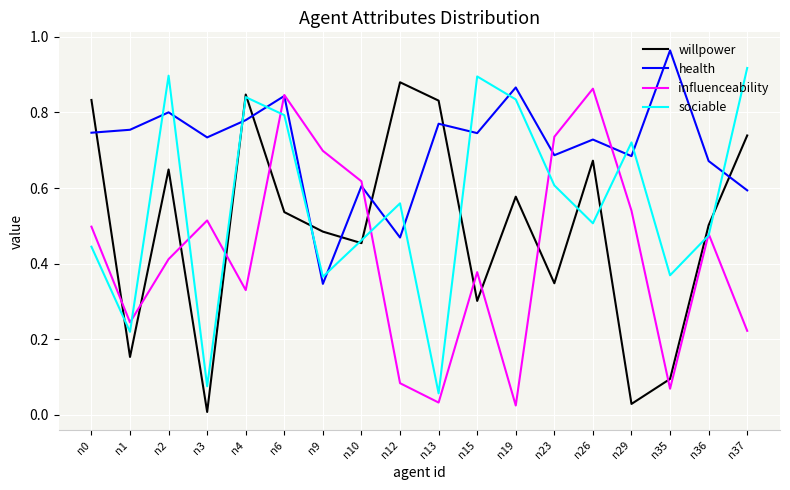

The value of sociable at n23 is 0.6. True or false?

True